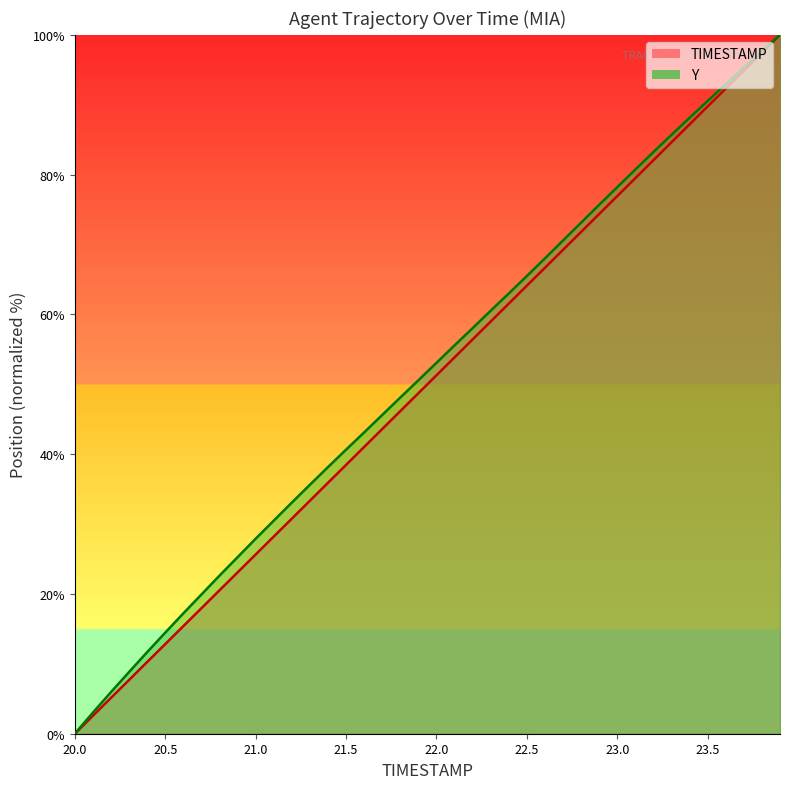

Which series has the widest spread of values?

TIMESTAMP